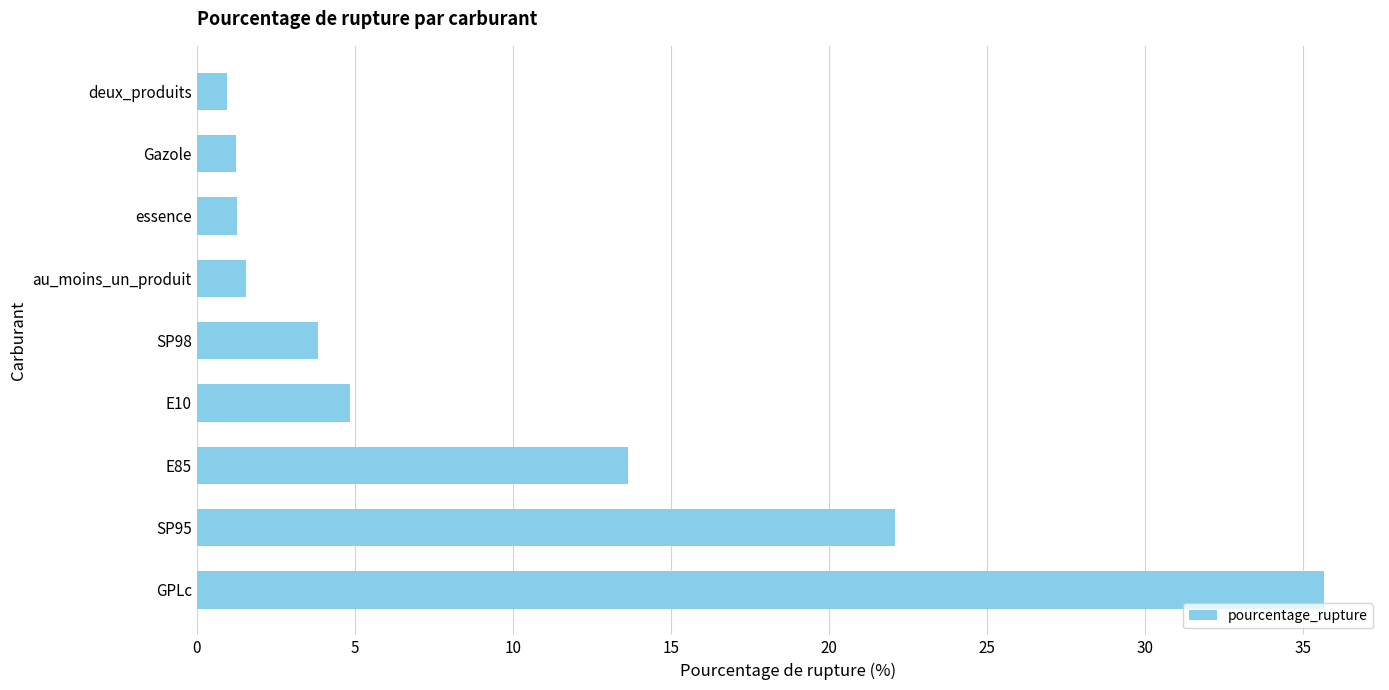

Which has a higher value, GPLc or deux_produits?

GPLc